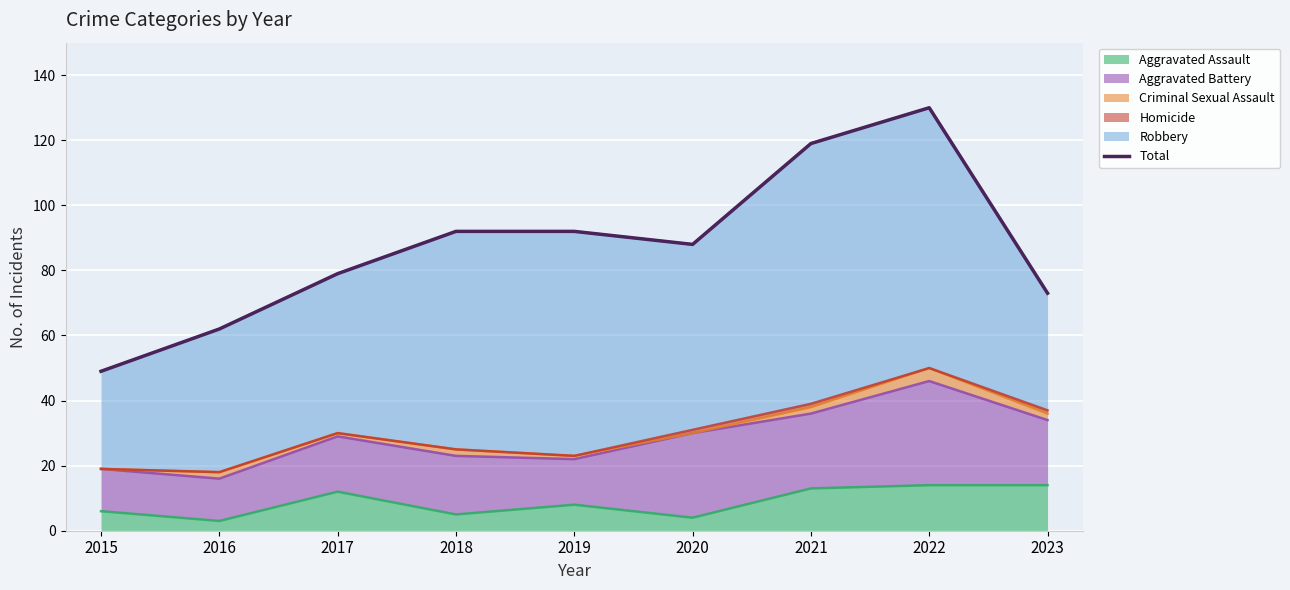

At which category does the data reach its first local valley?

2020